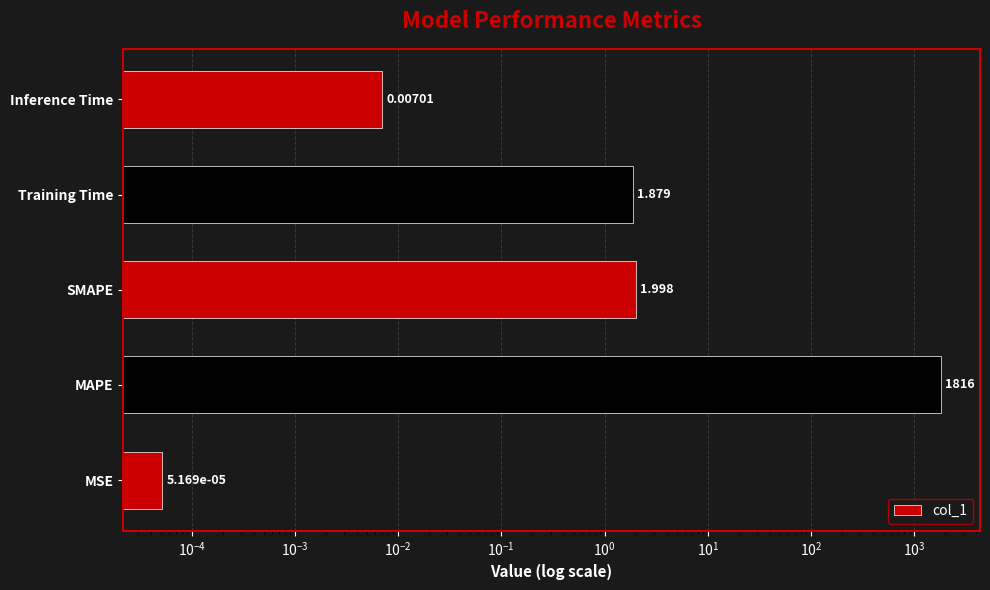

Count the number of categories in the chart.

5